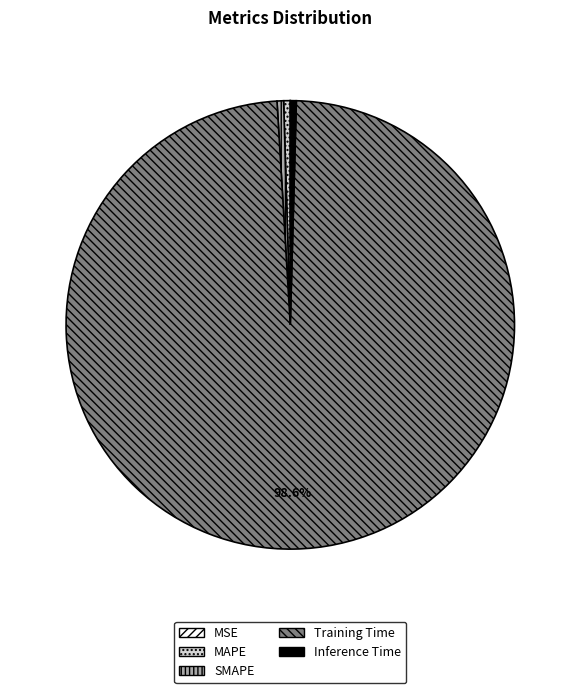

What percentage is NOT represented by Training Time?

1.4%